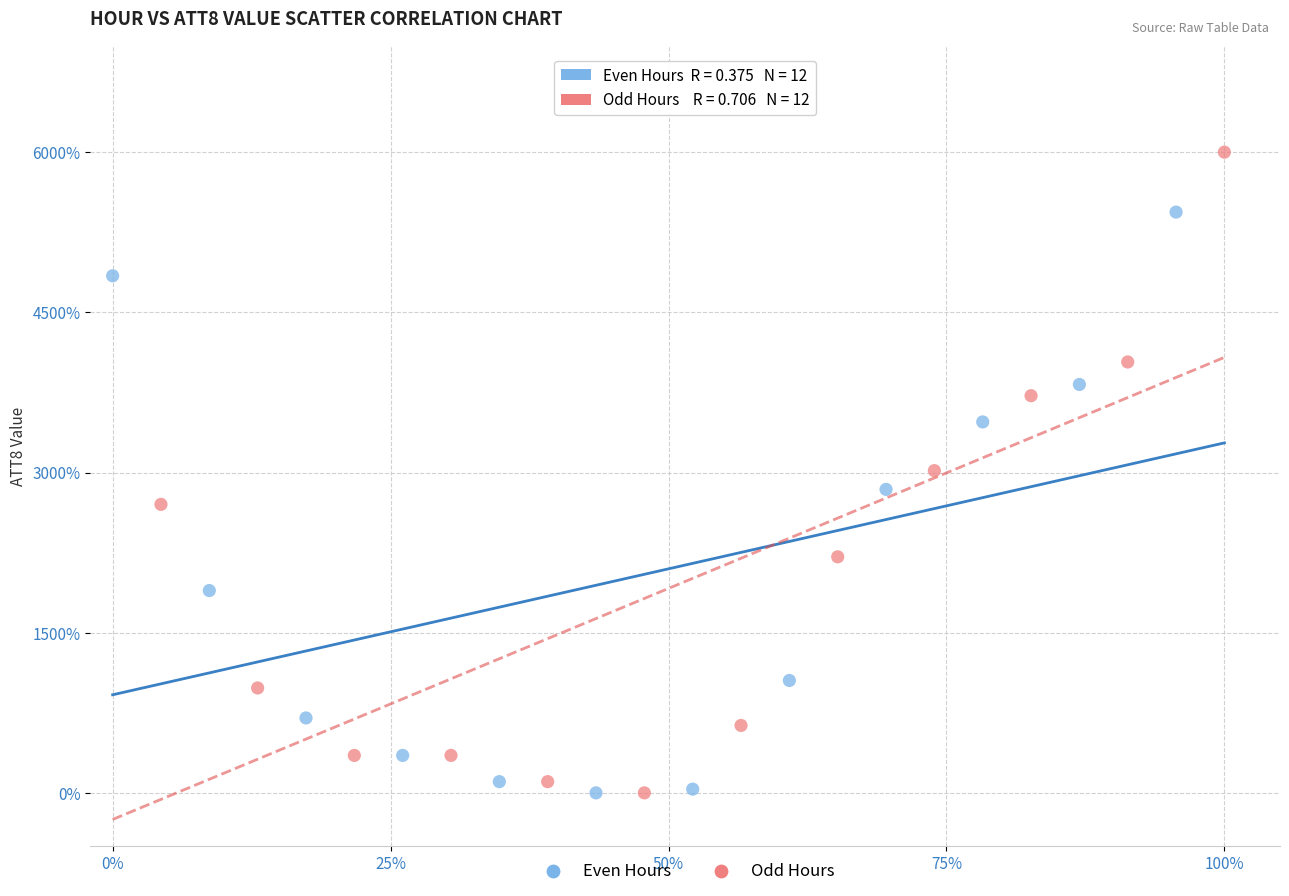

What are all the series names shown in the legend?

Even Hours, Odd Hours